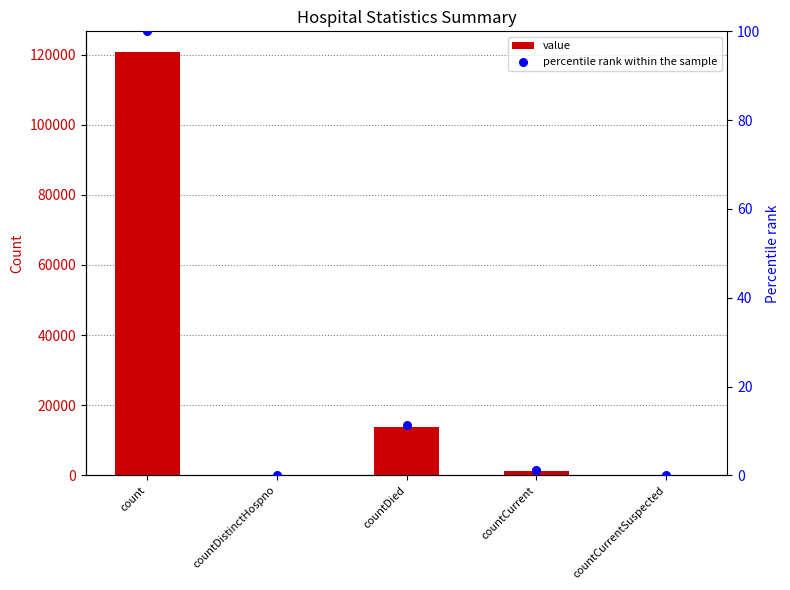

At how many categories does at least one series exceed 1185?

3